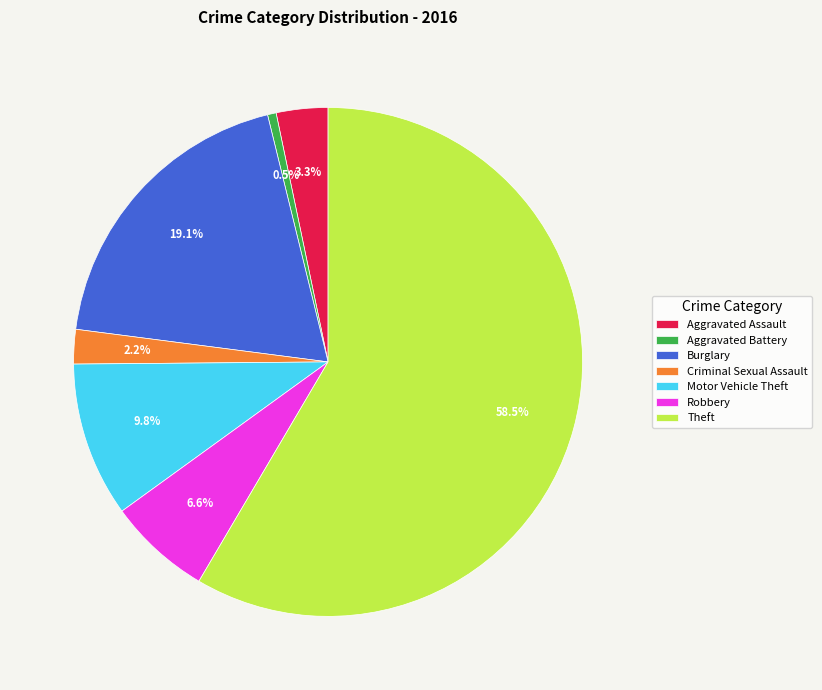

Does Theft account for over 50% of the chart?

Yes